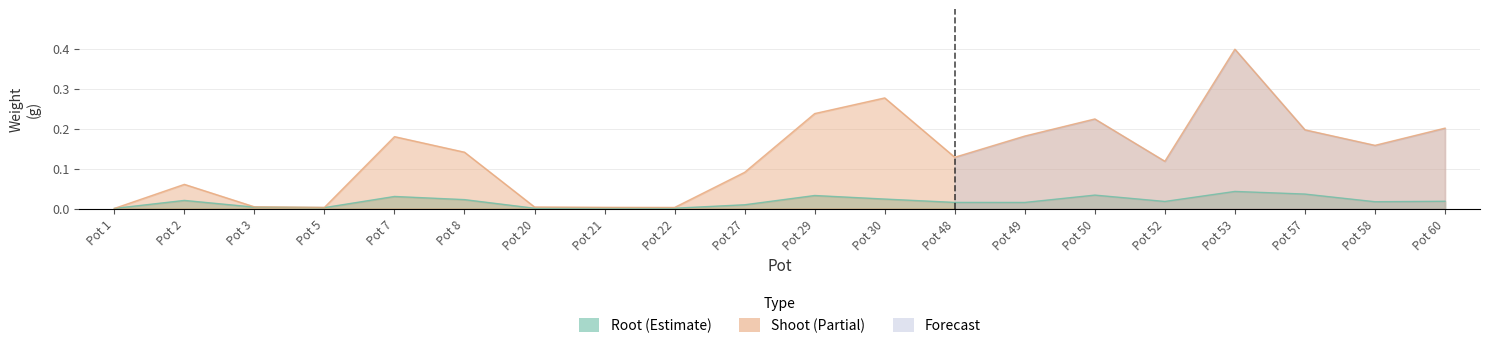

What is the total value across all series at Pot 7?

0.2